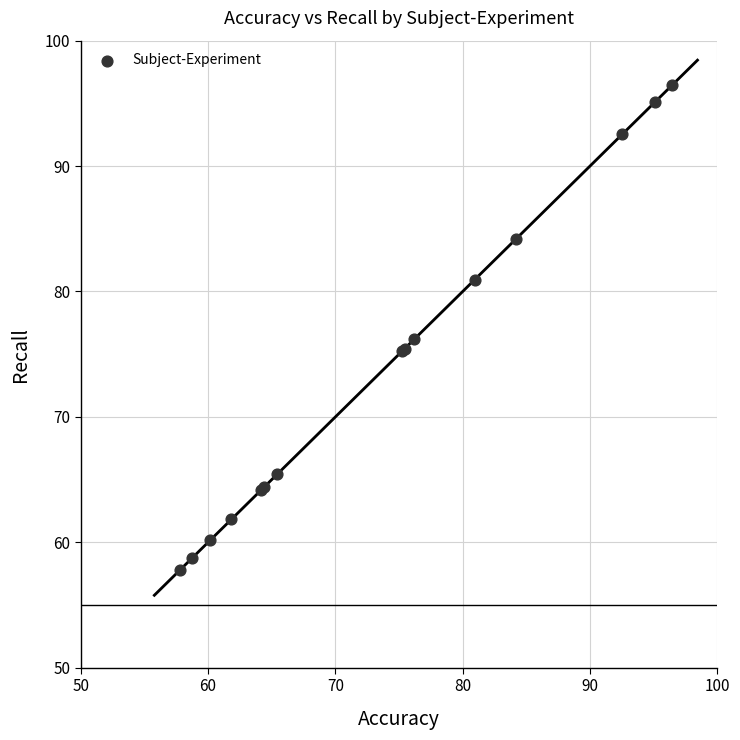

What Y value in the scatter plot is closest to 77?

76.2